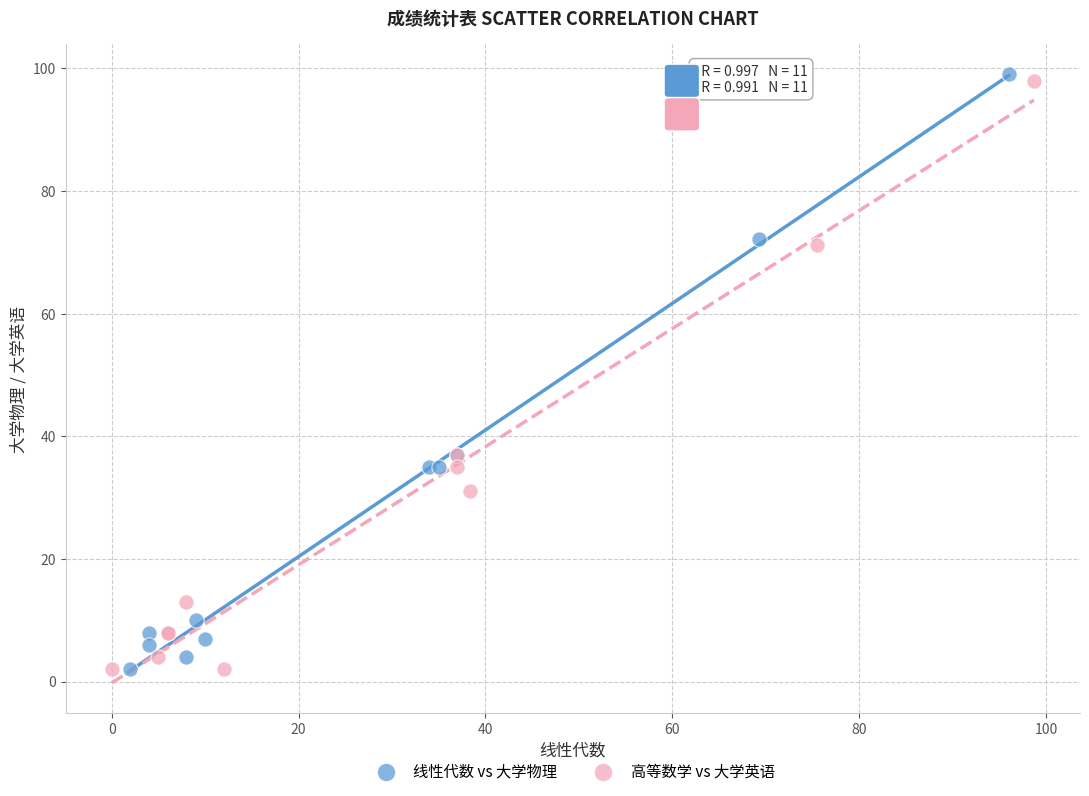

What are all the series names shown in the legend?

线性代数 vs 大学物理, 高等数学 vs 大学英语